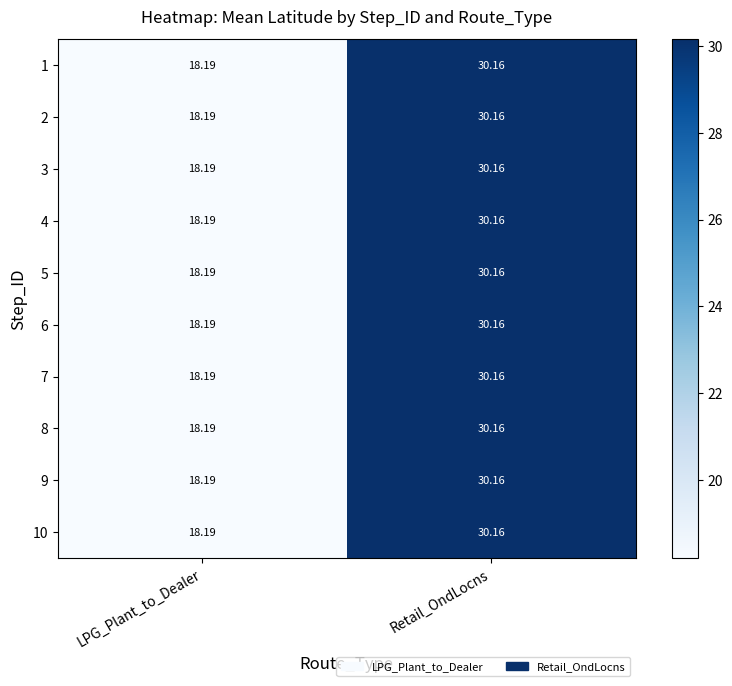

At which label is 2 closest to 24?

LPG_Plant_to_Dealer